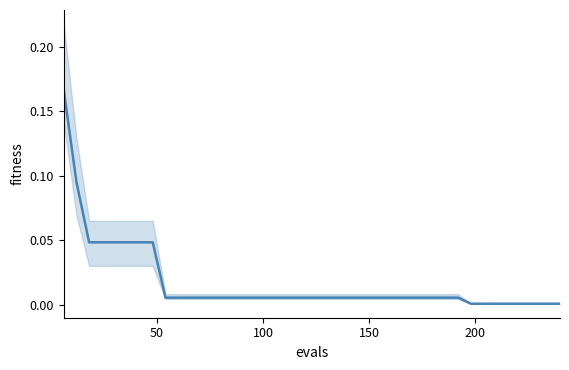

How many distinct data groups are displayed?

1